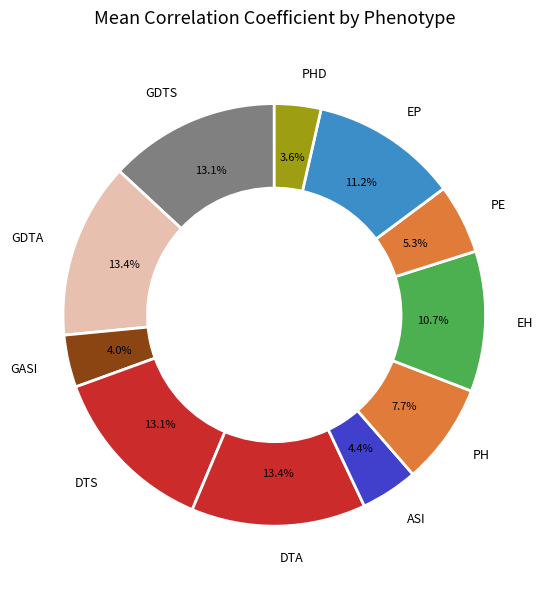

Which has a higher value, EP or GDTA?

GDTA